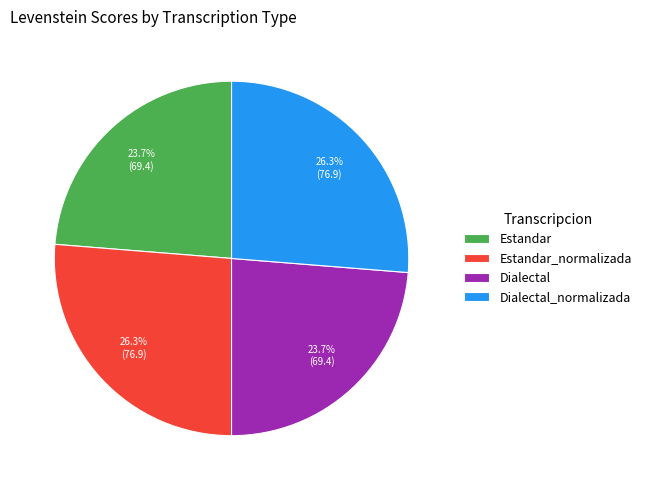

Do Dialectal and Estandar together represent more than half of the pie?

No